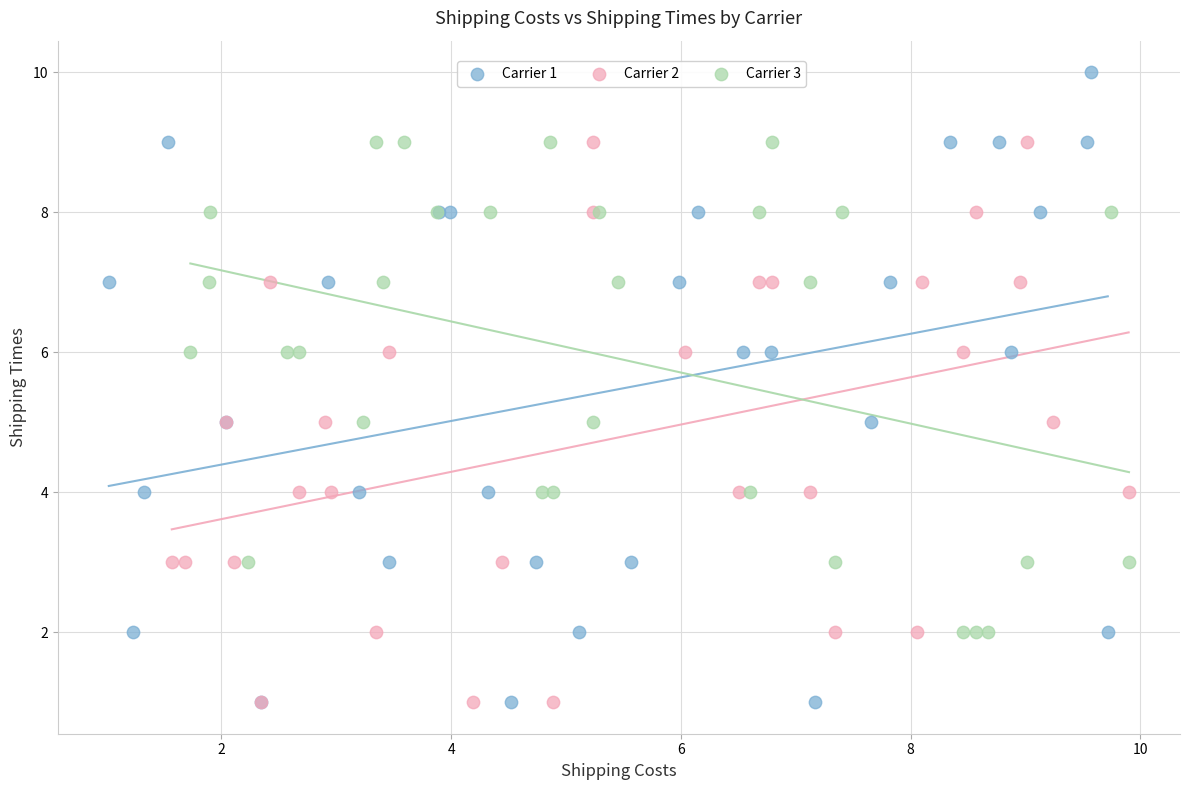

Which series has the widest spread of Y values?

Carrier 1